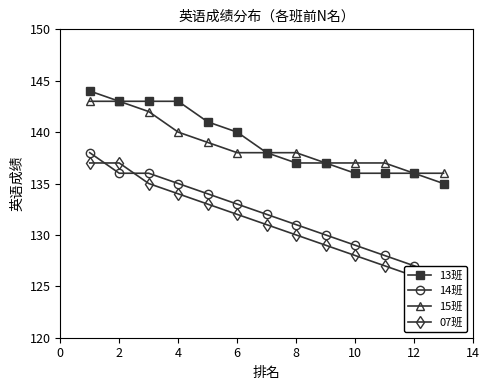

The value of 15班 at 6 is 138. True or false?

True